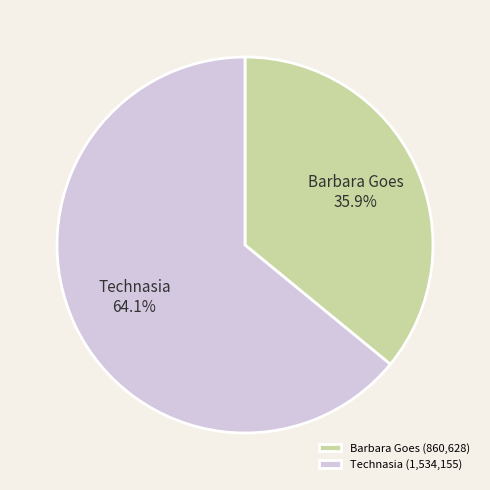

Between Barbara Goes and Technasia, which is larger?

Technasia